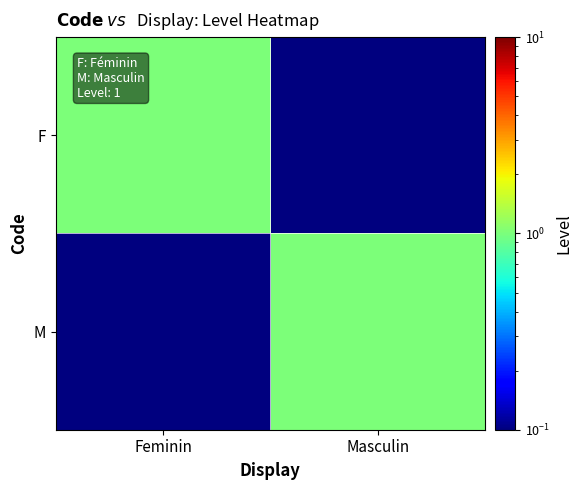

At which category is the sum across all series the highest?

Feminin